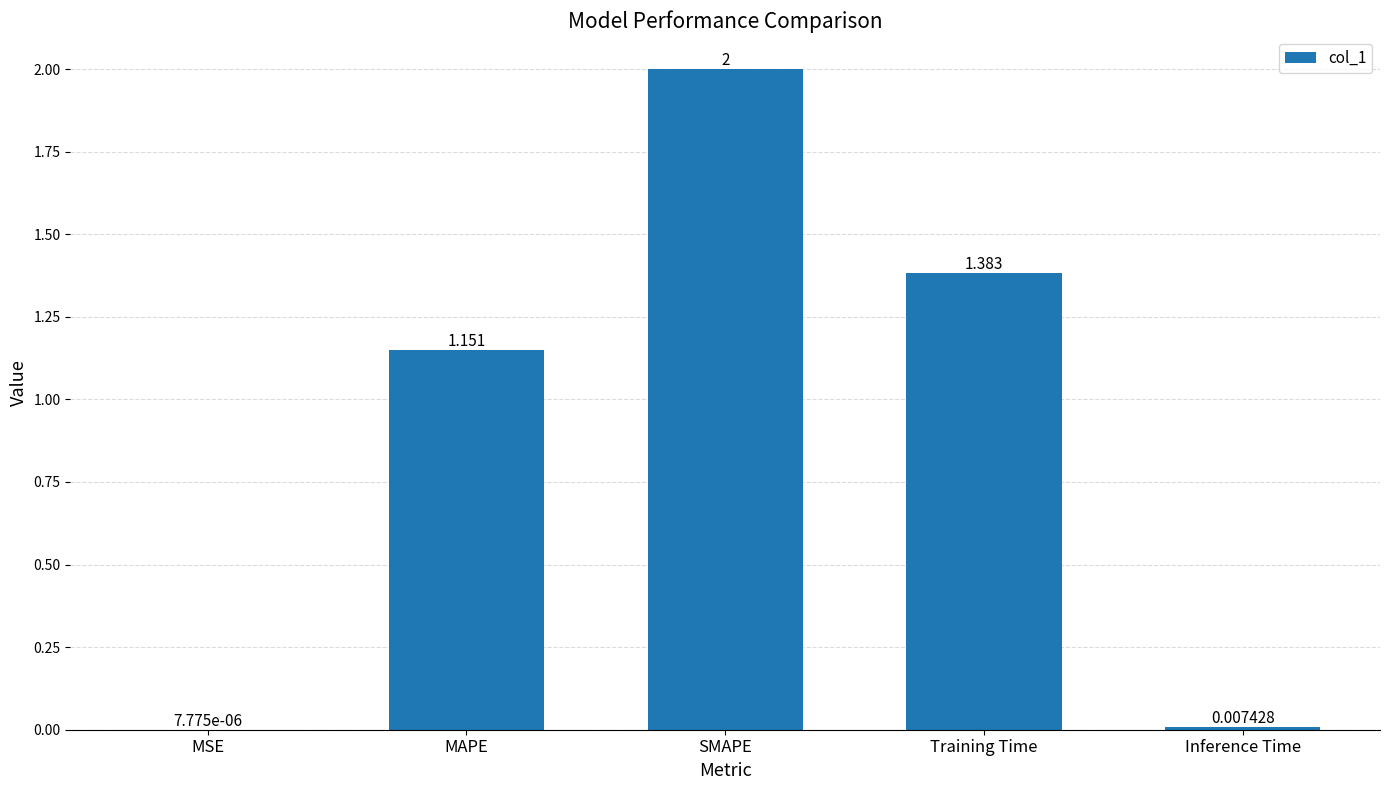

How many categories are shown in the chart?

5